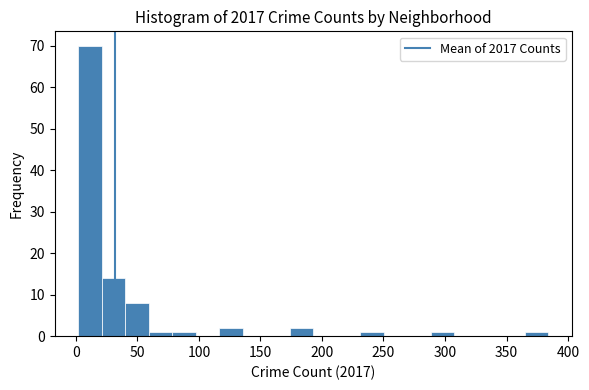

Around what value on the x-axis is the tallest bar? Give the approximate position of its centre, as read against the axis.

10